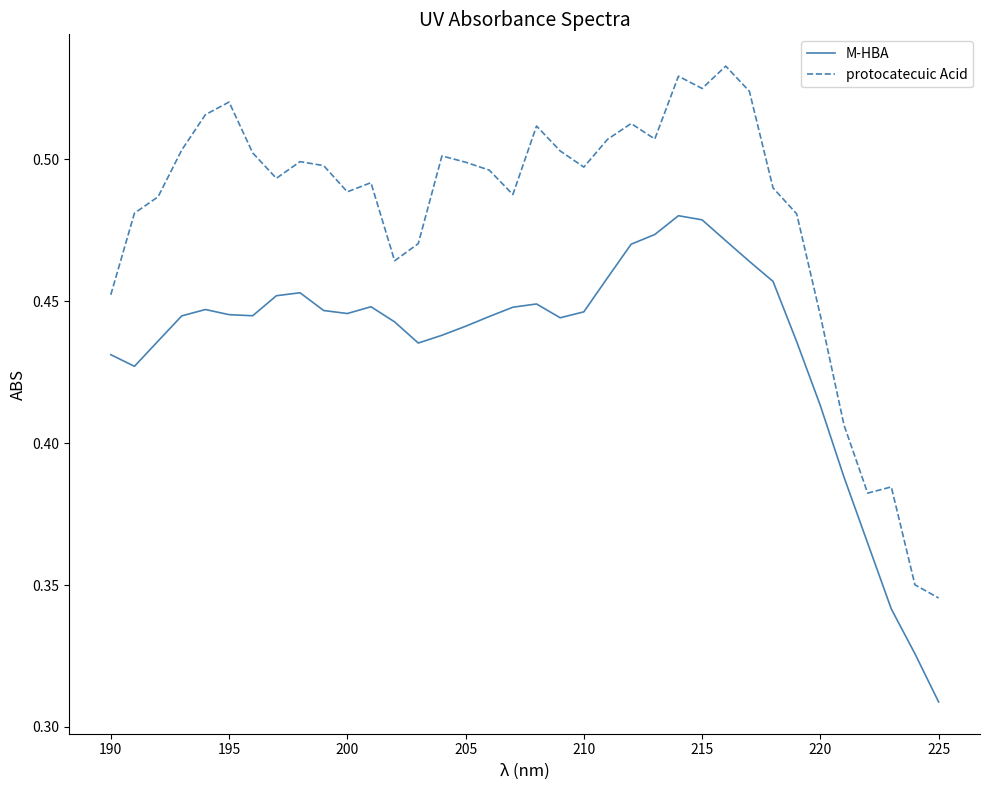

Which series has the widest spread of values?

protocatecuic Acid